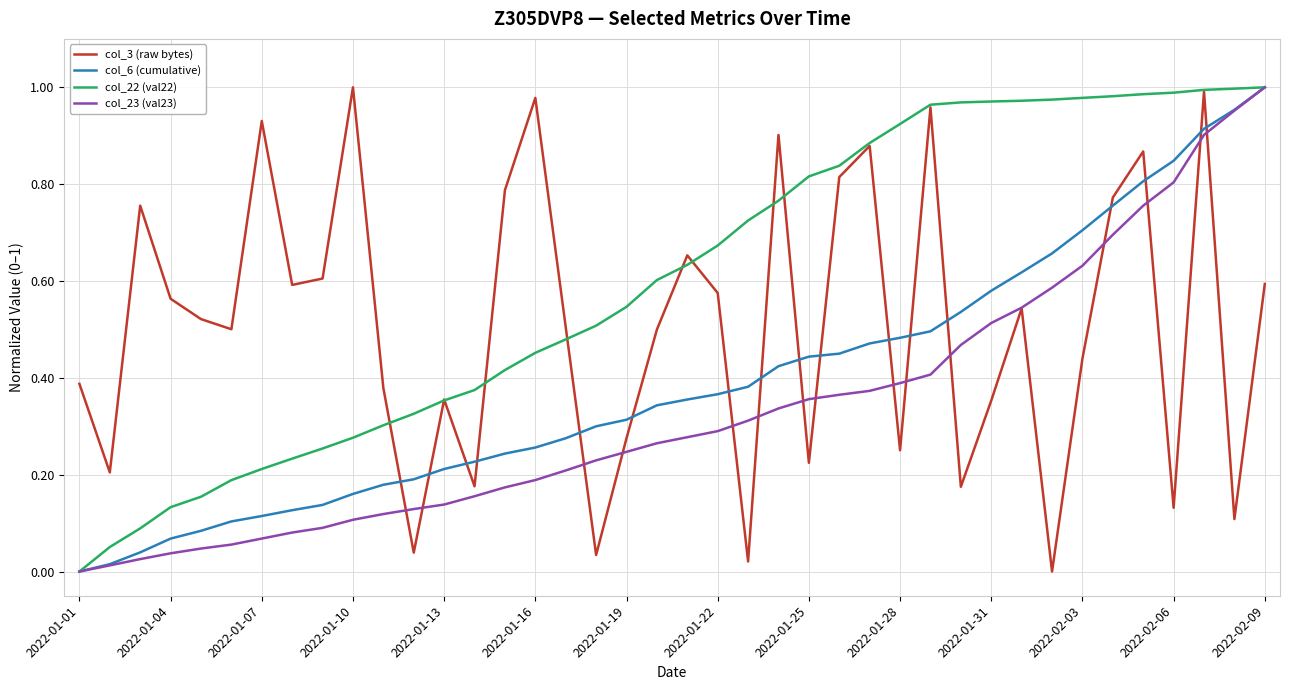

Count the number of data series in this chart.

4